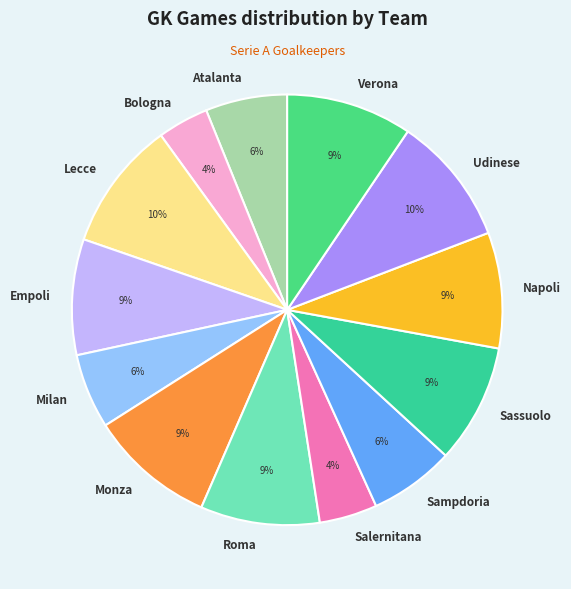

What percentage is the Sampdoria slice, to the nearest percent?

6%